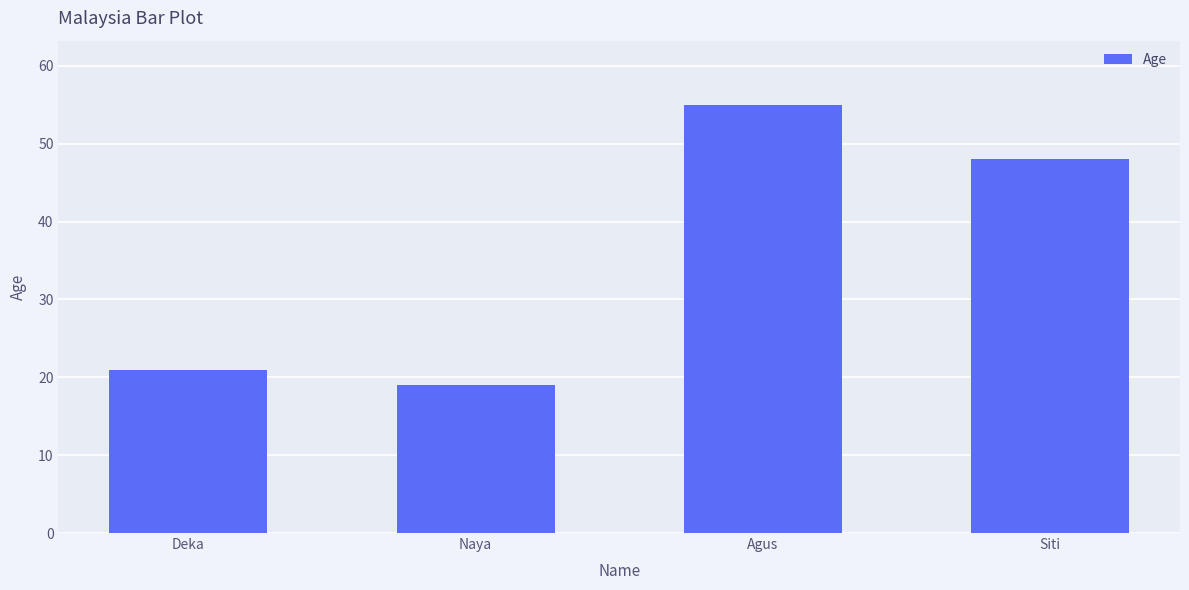

Approximately how many times larger is the value at Siti compared to Agus?

0.9